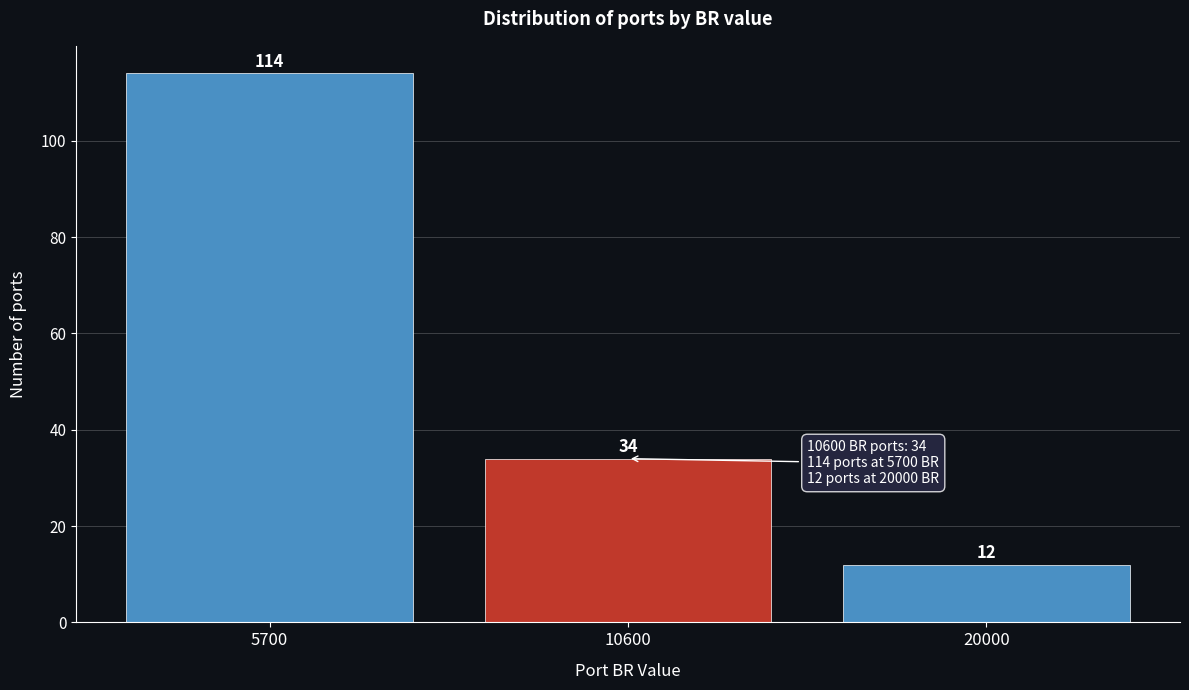

Reading left to right, what are all the values shown in this chart?

5700=114	10600=34	20000=12